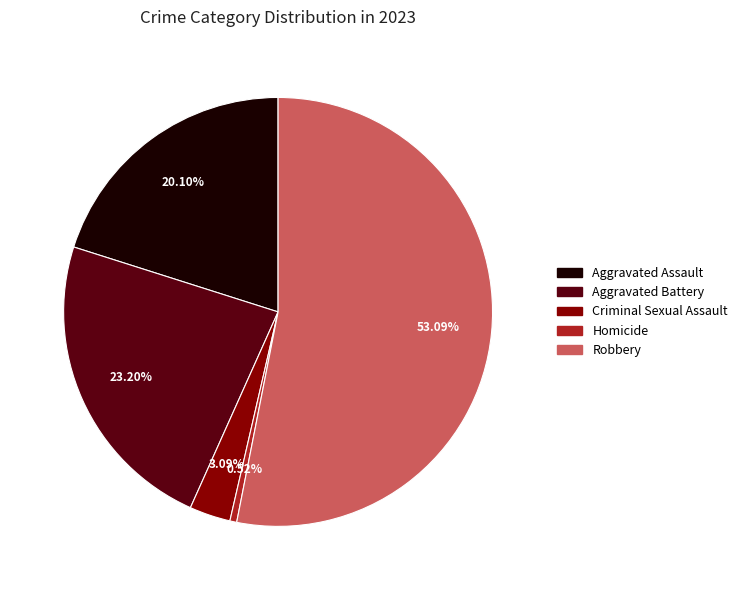

What percentage is the Aggravated Assault slice, to the nearest percent?

20%